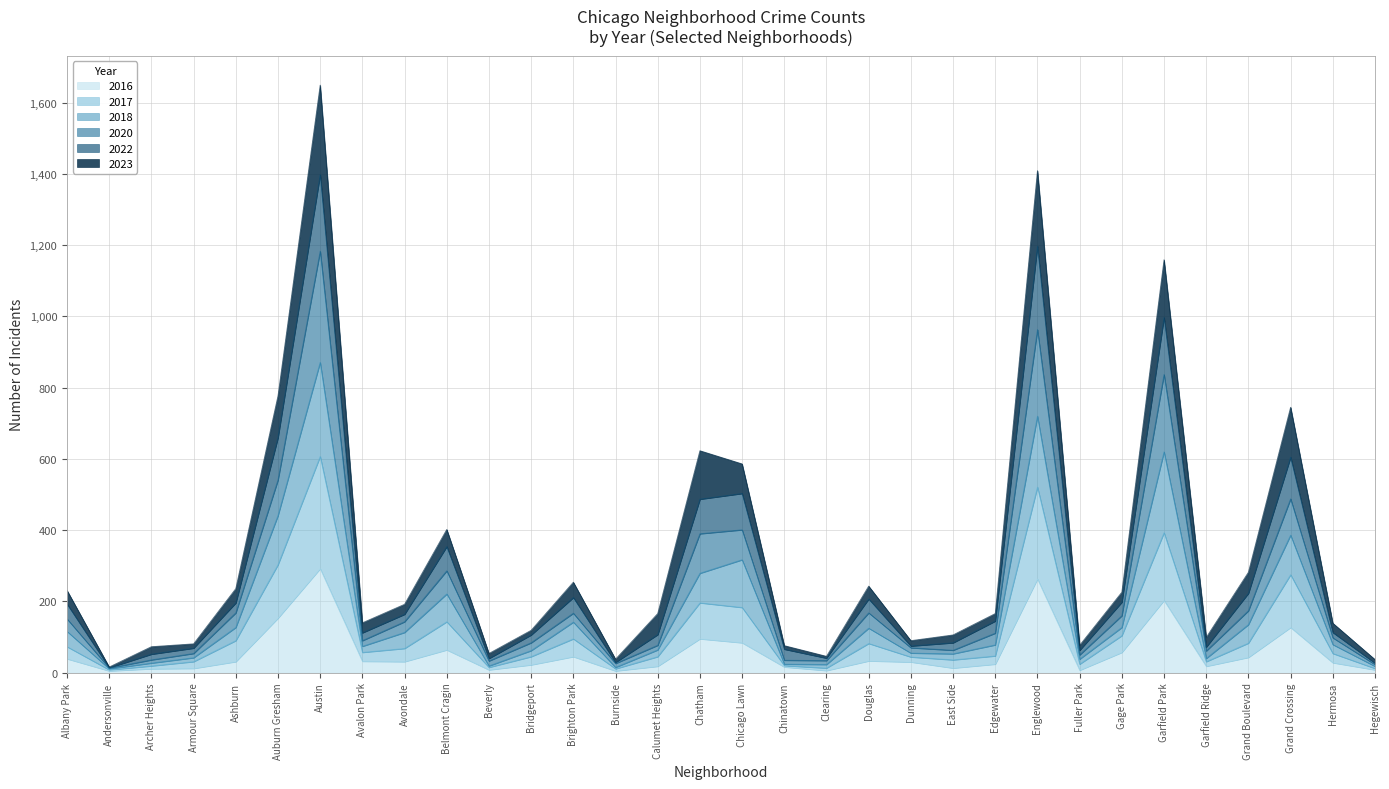

At how many categories does at least one series exceed 643?

5